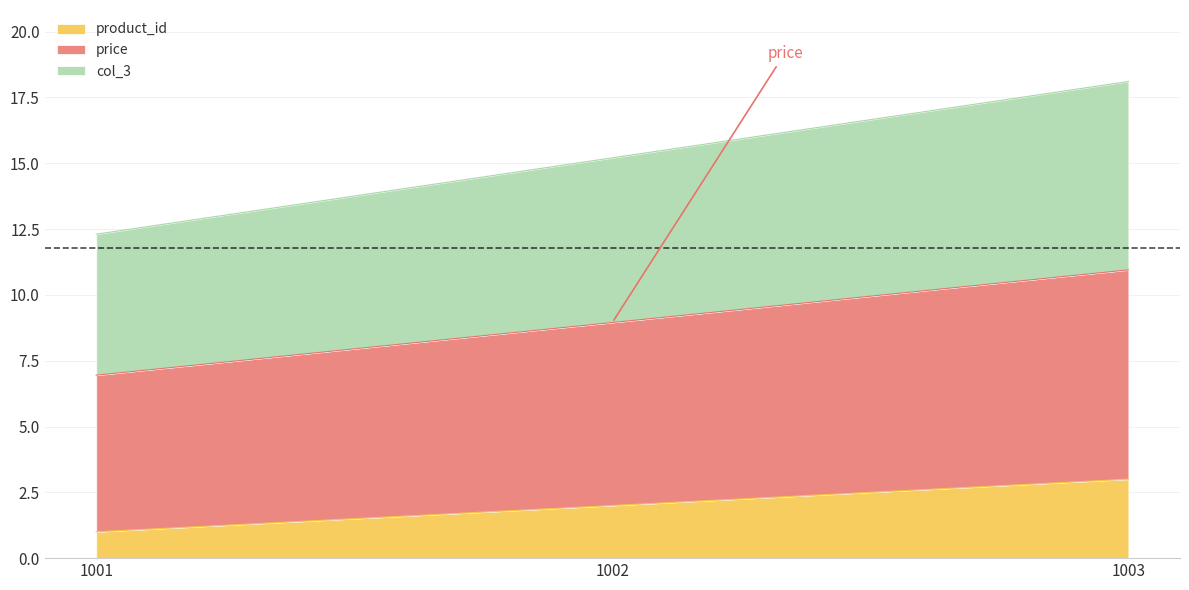

At which category is the sum across all series the highest?

1003